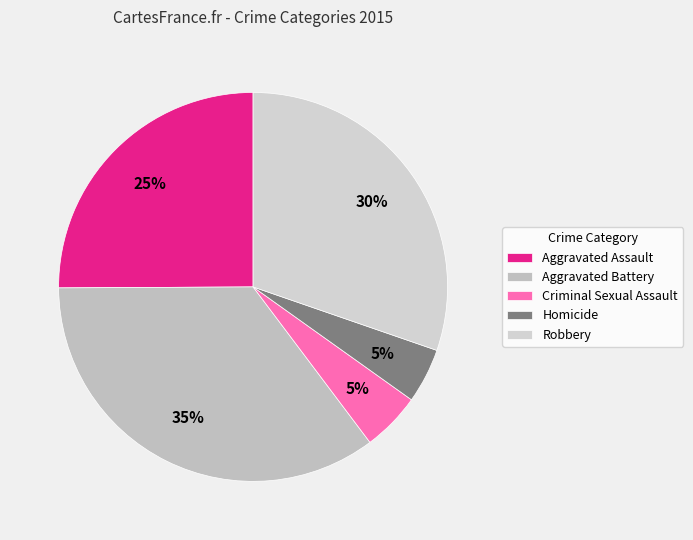

Combined, do Robbery and Homicide account for over 50%?

No